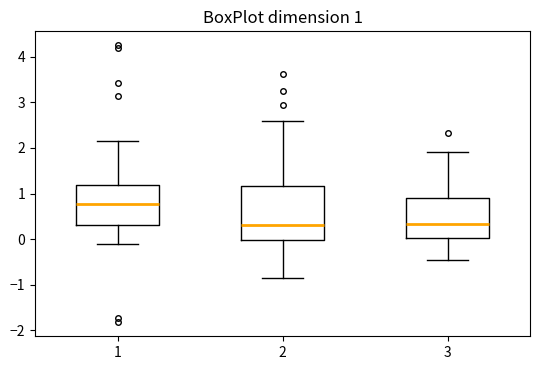

Which box has the highest median line?

1